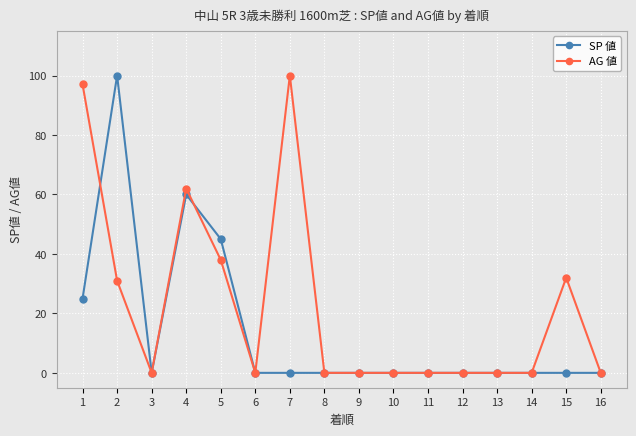

How many categories are shown in the chart?

16